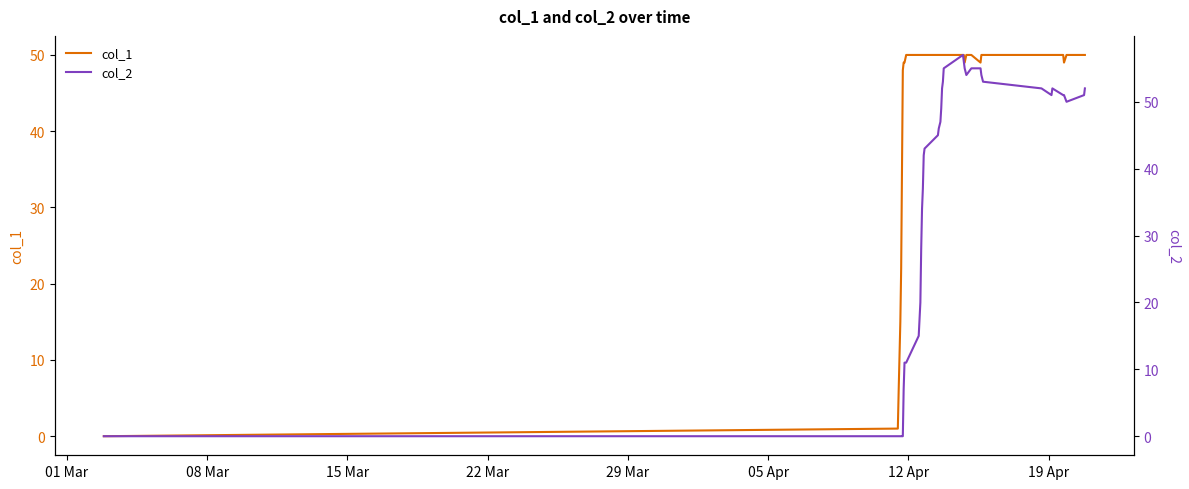

True or false: col_1 has more than 1 interior local peaks.

False